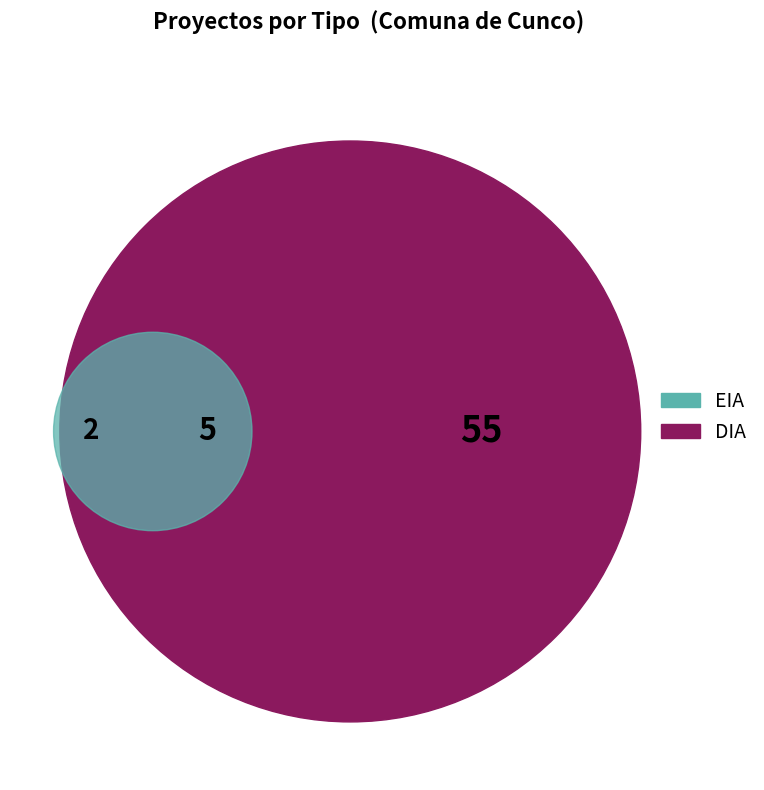

Which category has the smallest portion of the pie?

EIA